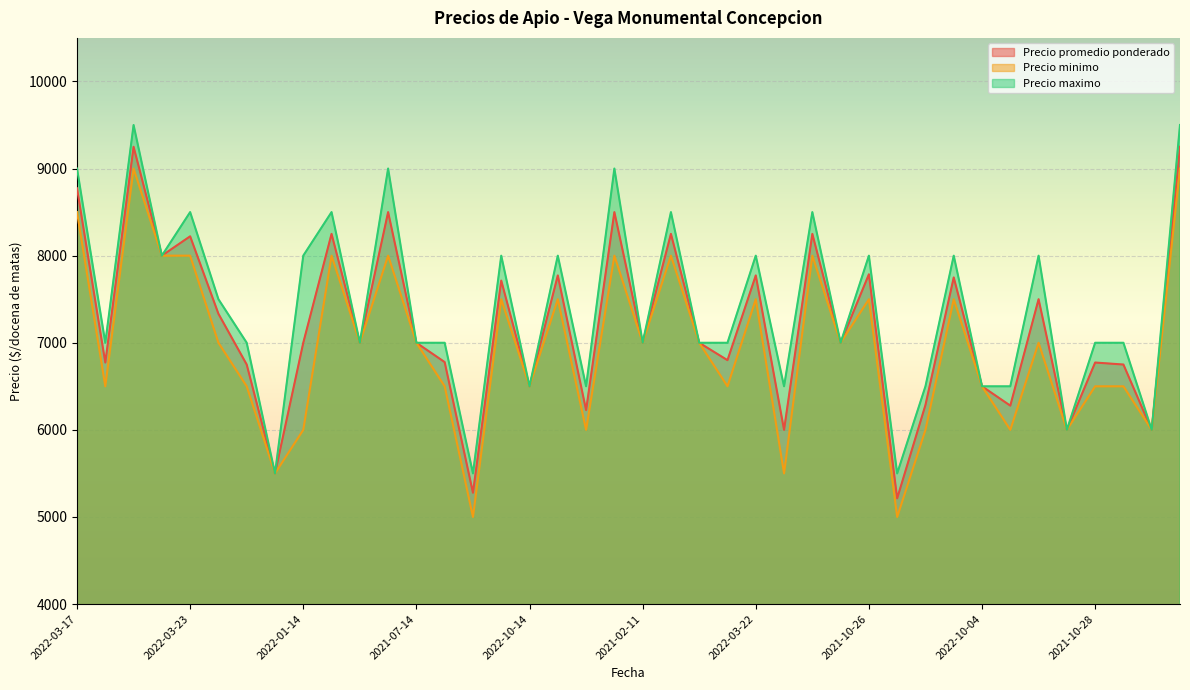

Does the chart display data point markers on the line(s)?

No